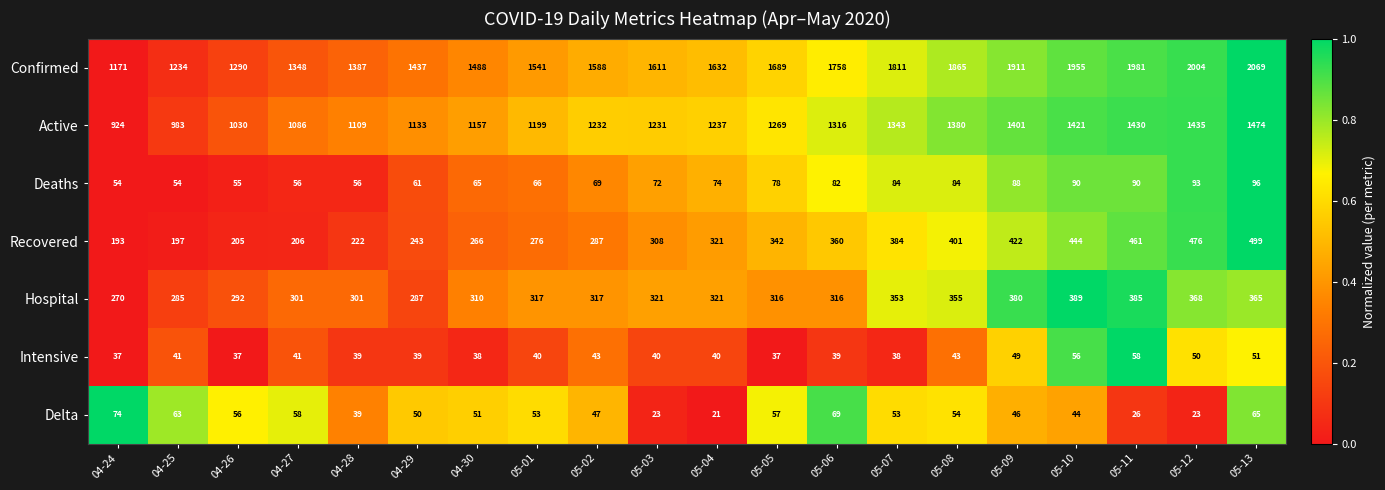

What is the difference between the maximum and minimum values in the Delta series?

53